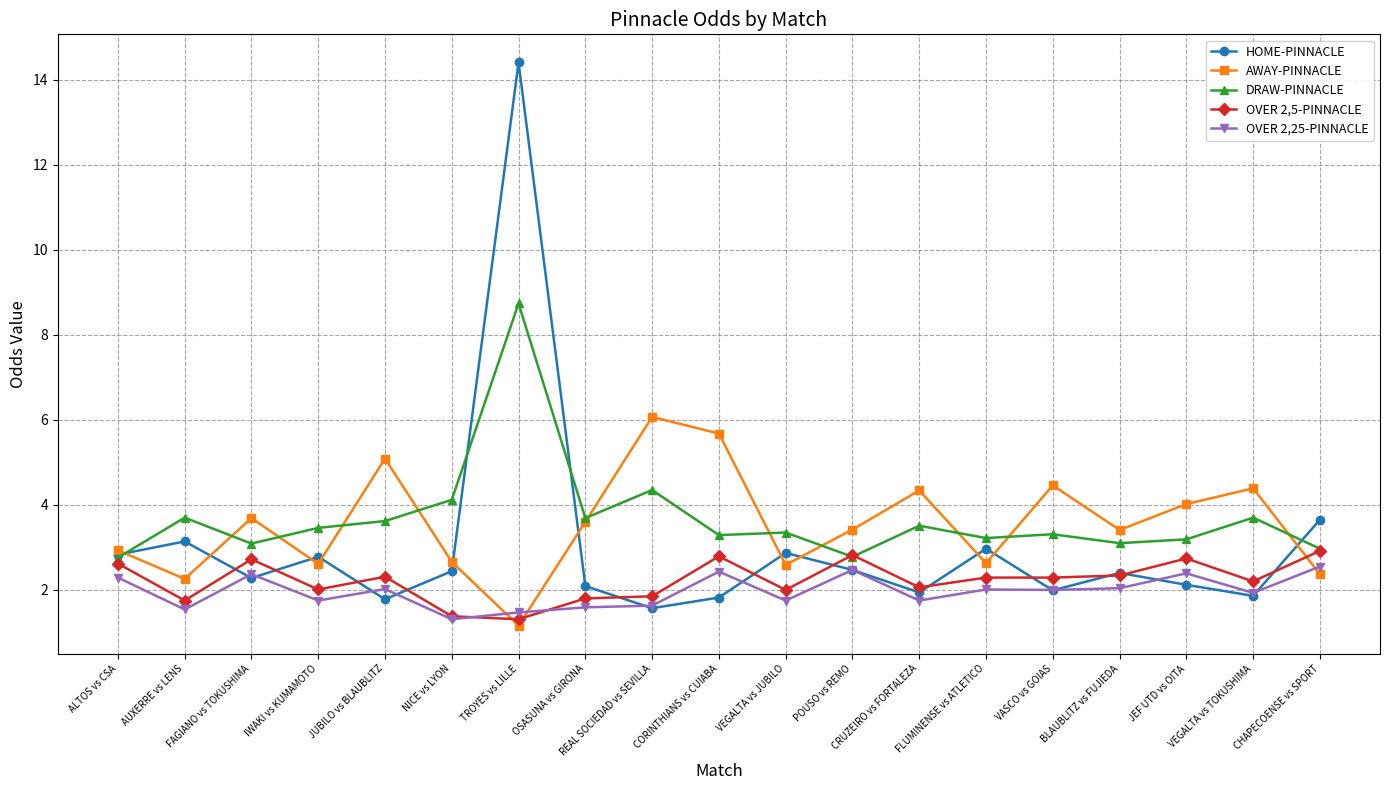

Is this an area chart (filled region under the line)?

No